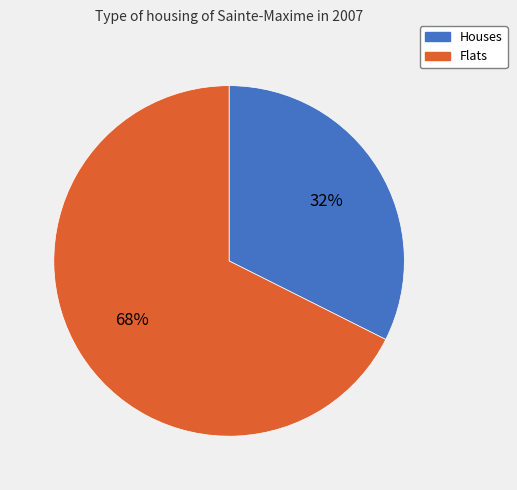

Is there any slice that represents more than half of the pie?

Yes